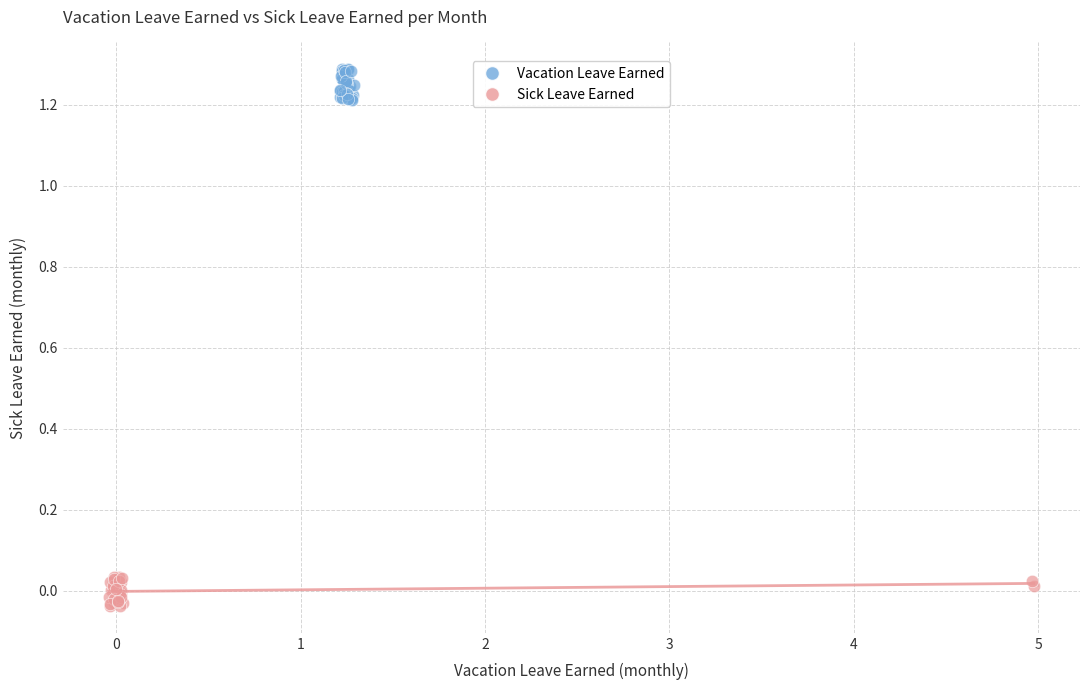

Which series contains the highest Y value?

Vacation Leave Earned